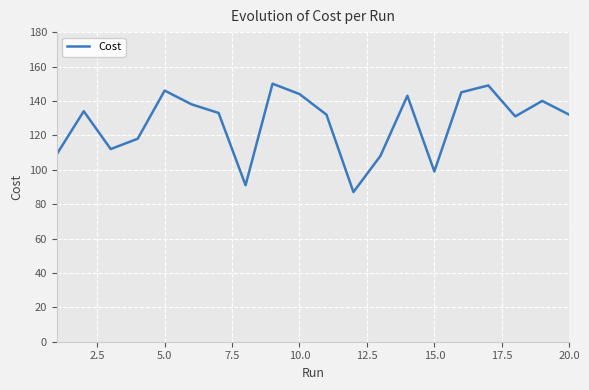

What is the smallest value displayed?

87.0